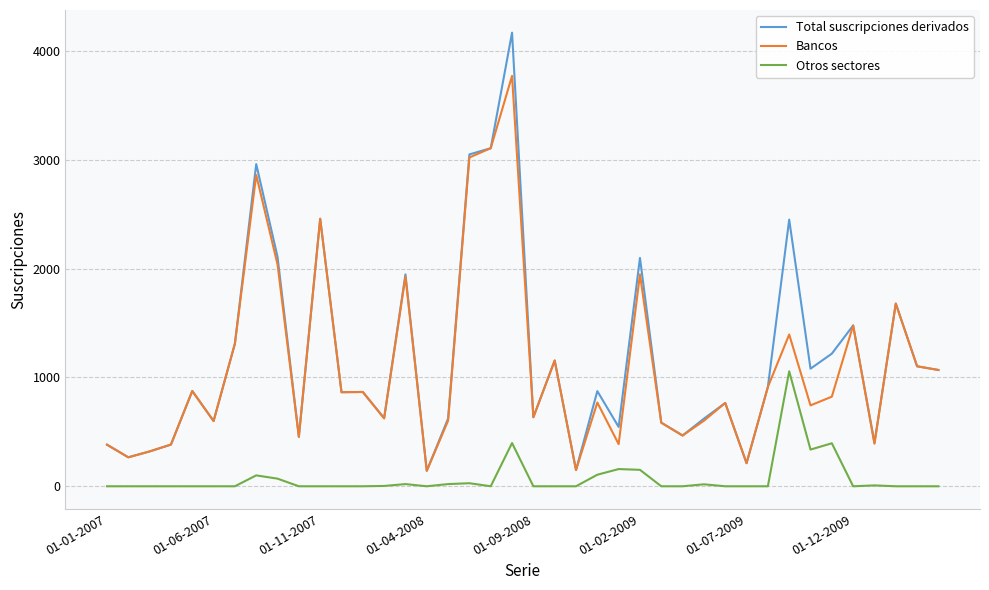

True or false: Bancos and Otros sectores cross at least once.

False